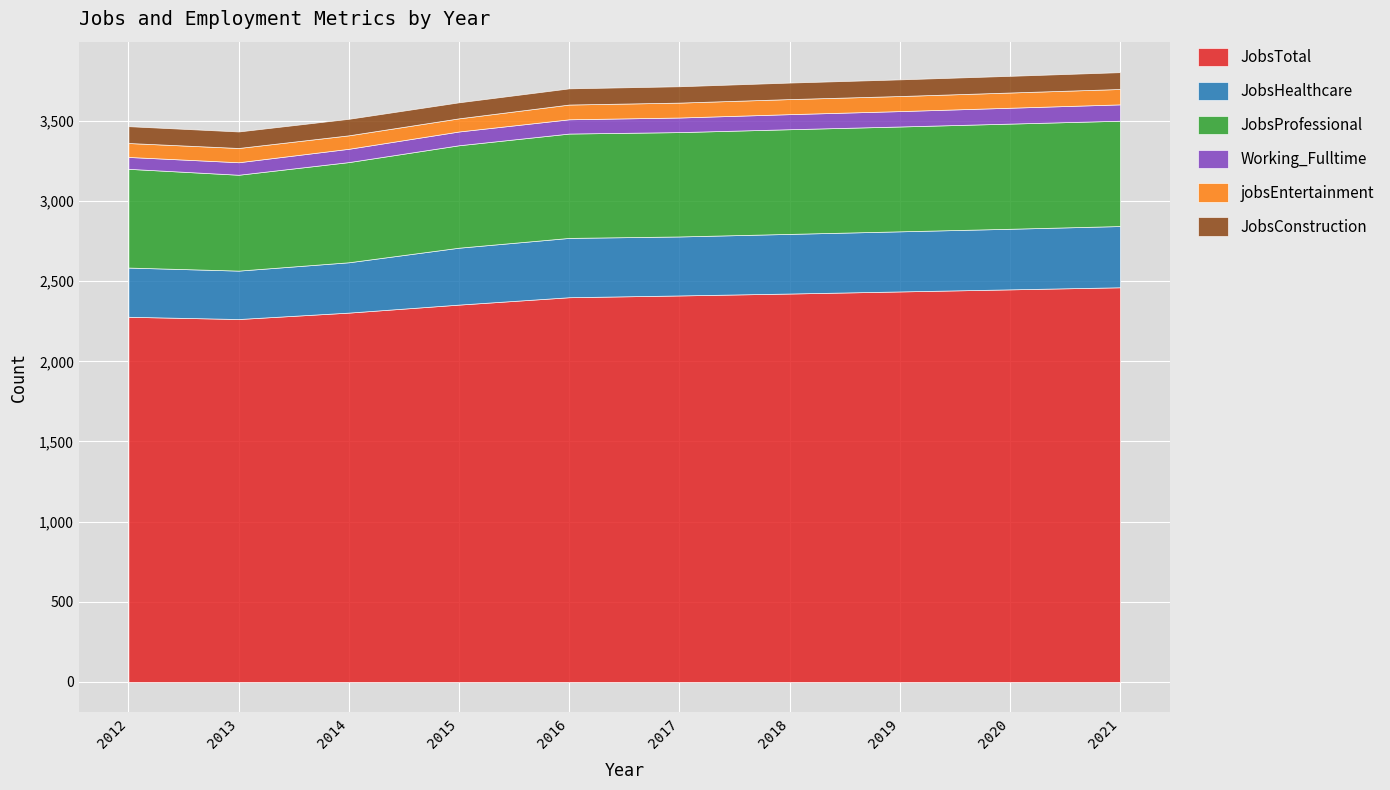

What is the lowest value of the Working_Fulltime series?

74